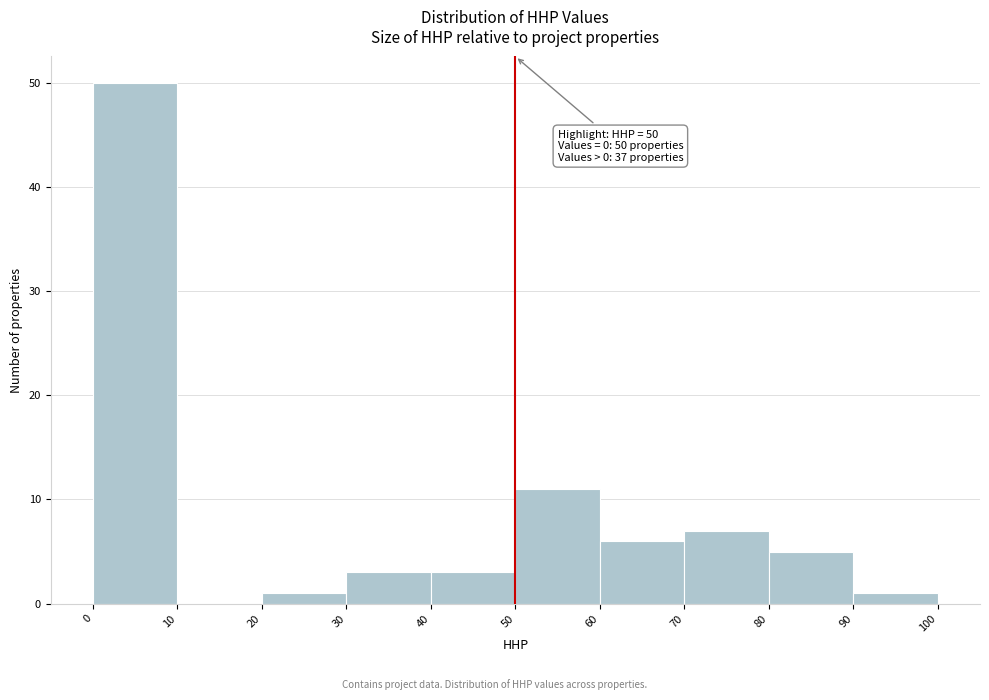

Which range on the x-axis has the tallest bar?

0 to 10